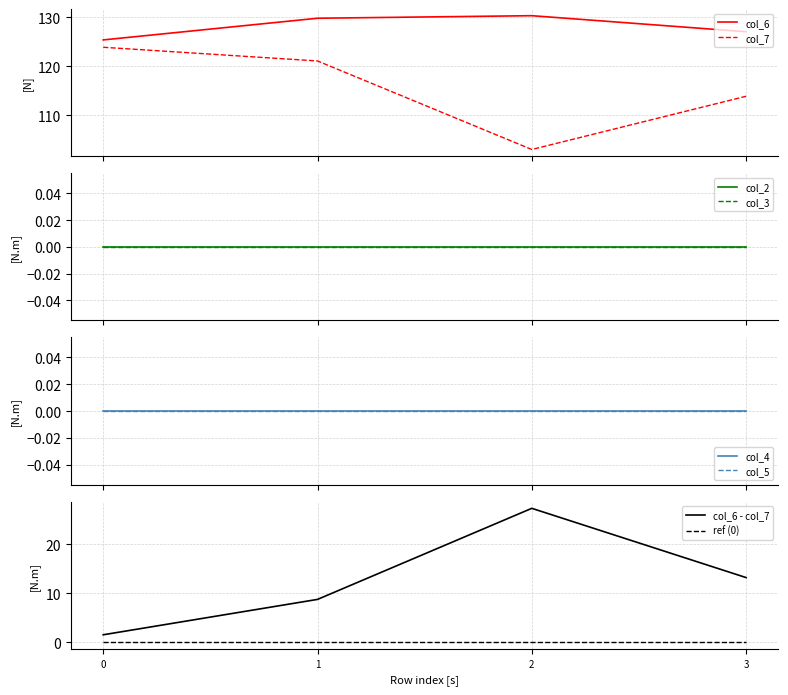

Does the chart display data point markers on the line(s)?

No